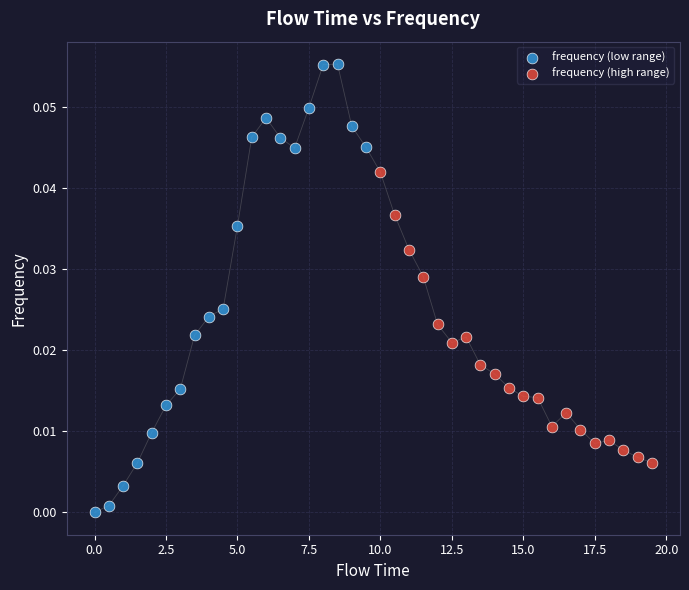

Which series has the widest spread of Y values?

frequency (low range)